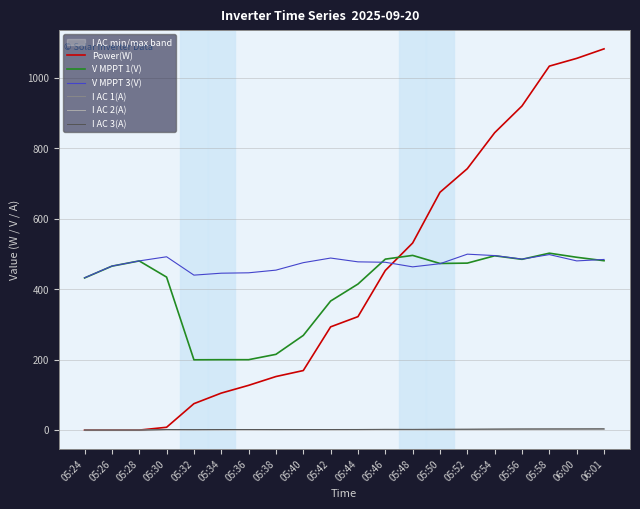

True or false: Power(W) has a value of 453.0 at 05:46.

True